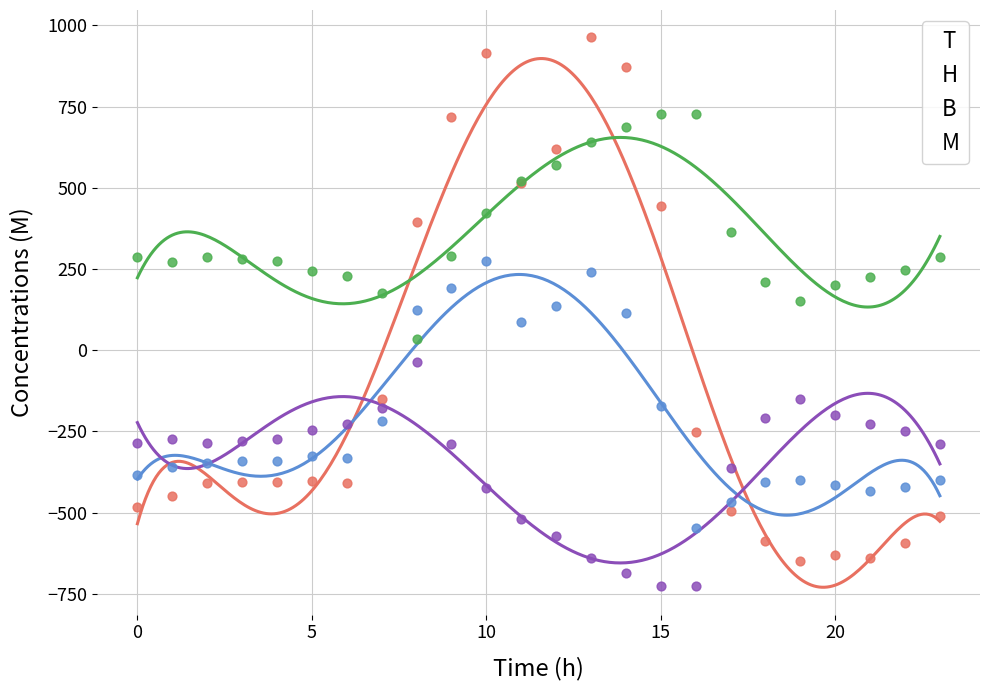

At how many categories does at least one series exceed 777?

3